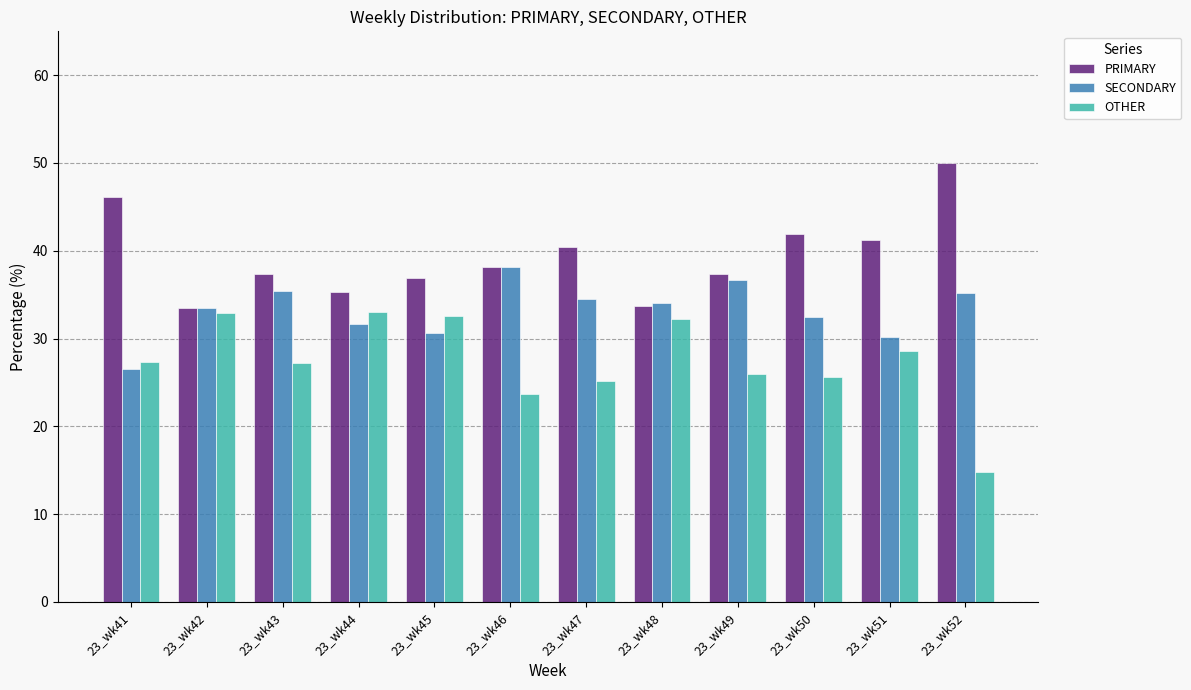

What is the average value of the PRIMARY series?

39.3